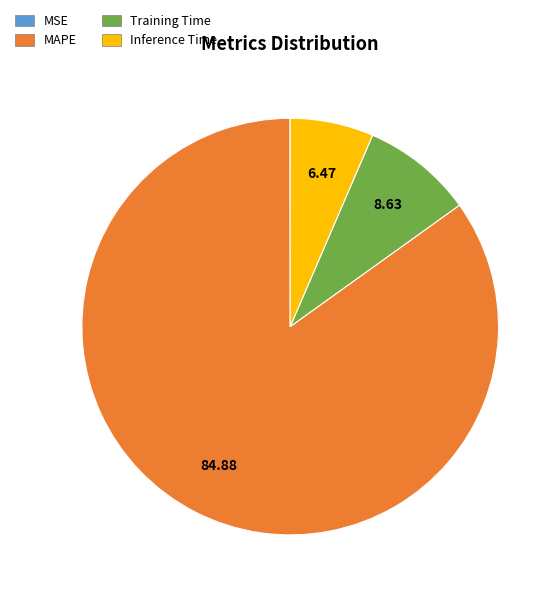

Combined, do Training Time and Inference Time account for over 50%?

No